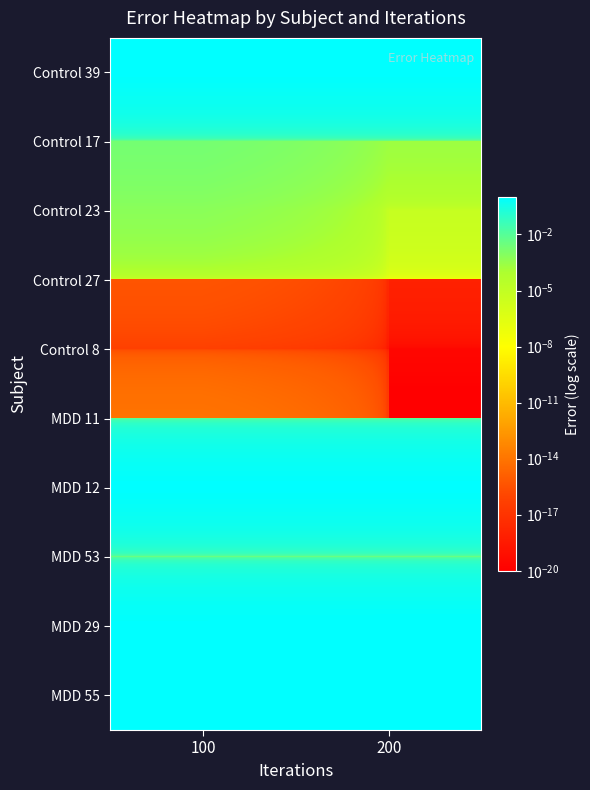

At which category does the chart reach its peak across all series?

200